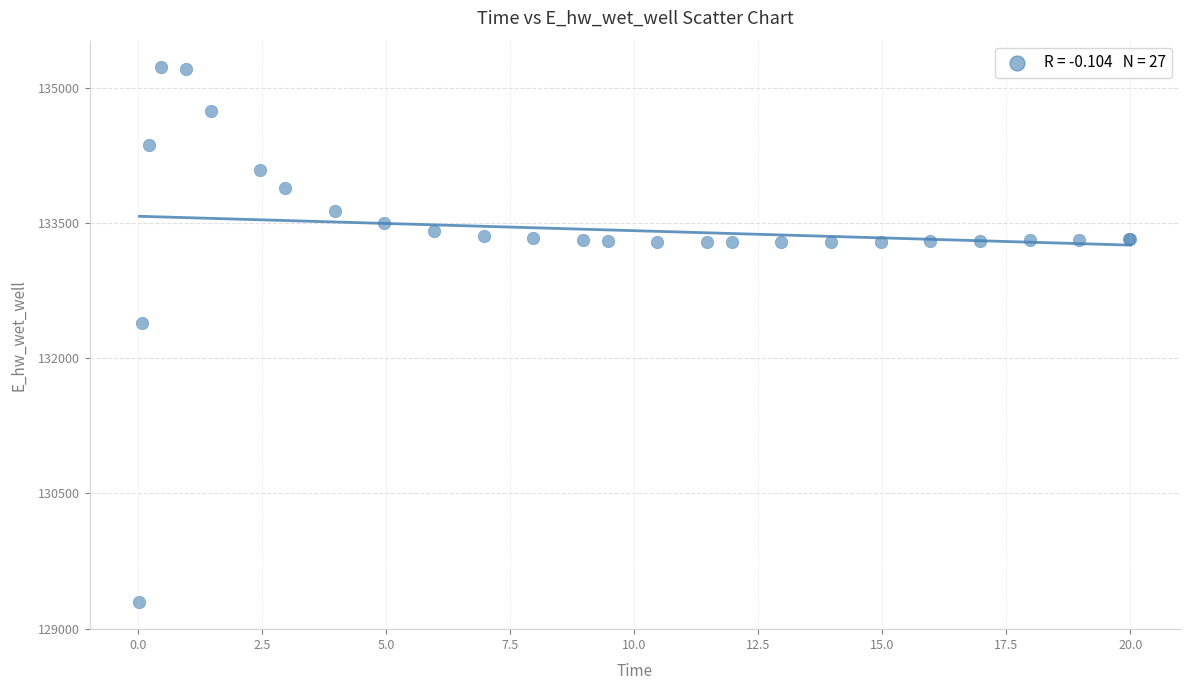

What Y value in the scatter plot is closest to 132257?

132387.8